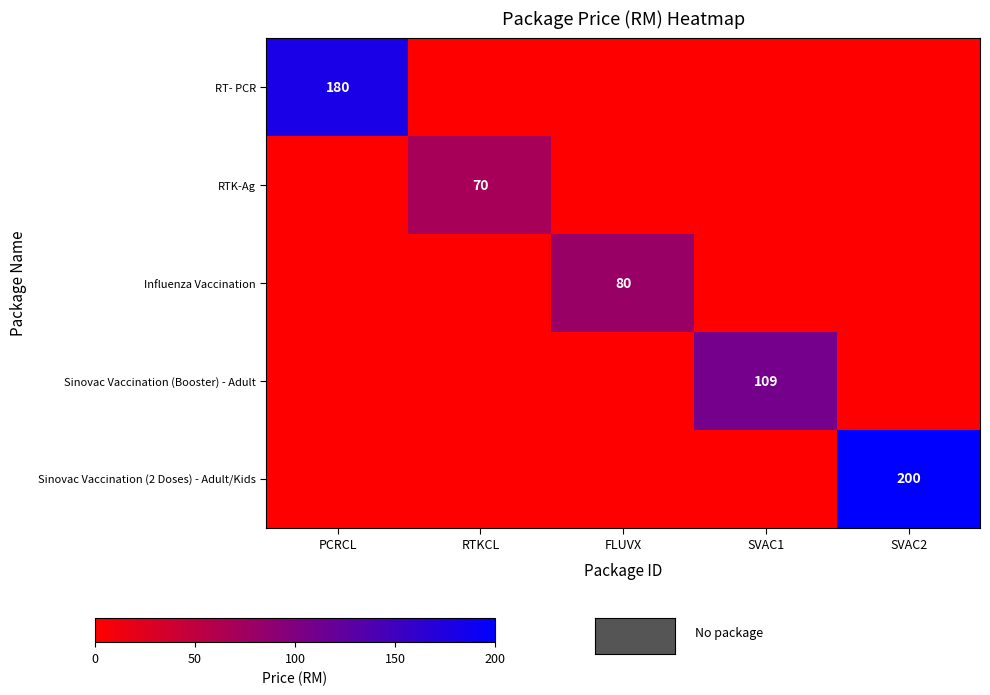

Is the value of Sinovac Vaccination (Booster) - Adult at FLUVX greater than the value of Sinovac Vaccination (2 Doses) - Adult/Kids at RTKCL?

No